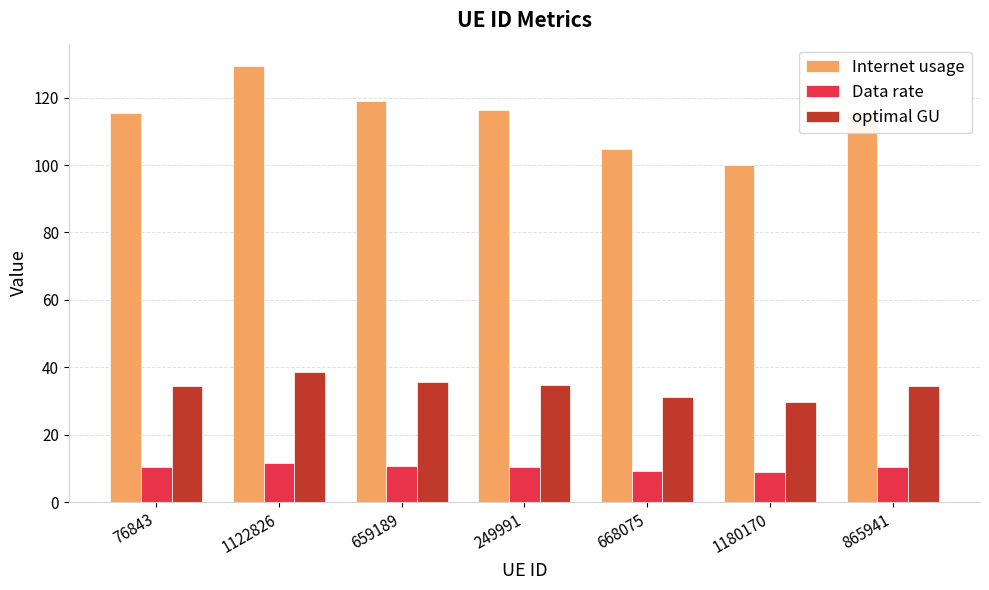

List the series in order of their overall mean, highest first.

Internet usage, optimal GU, Data rate